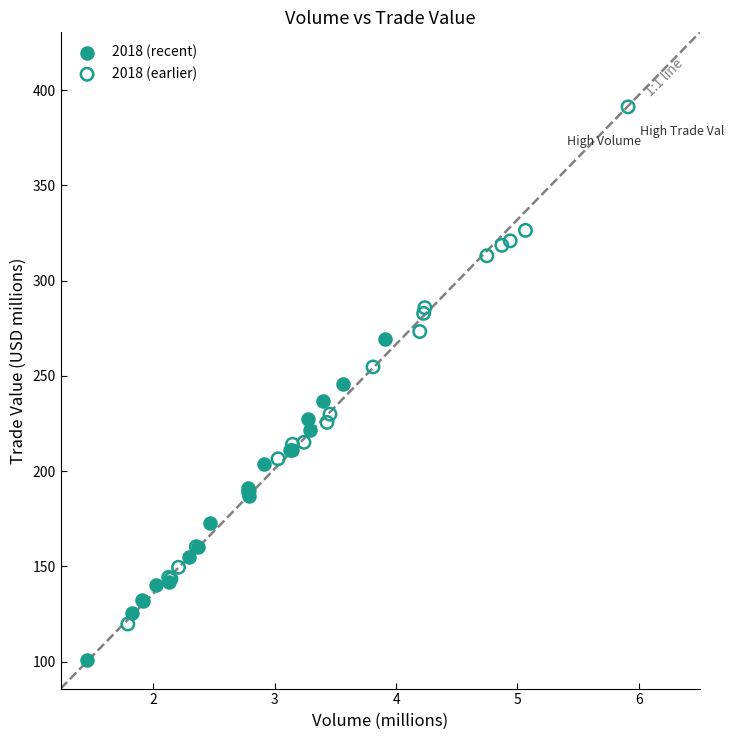

Which series reaches the maximum Y coordinate?

2018 (earlier)